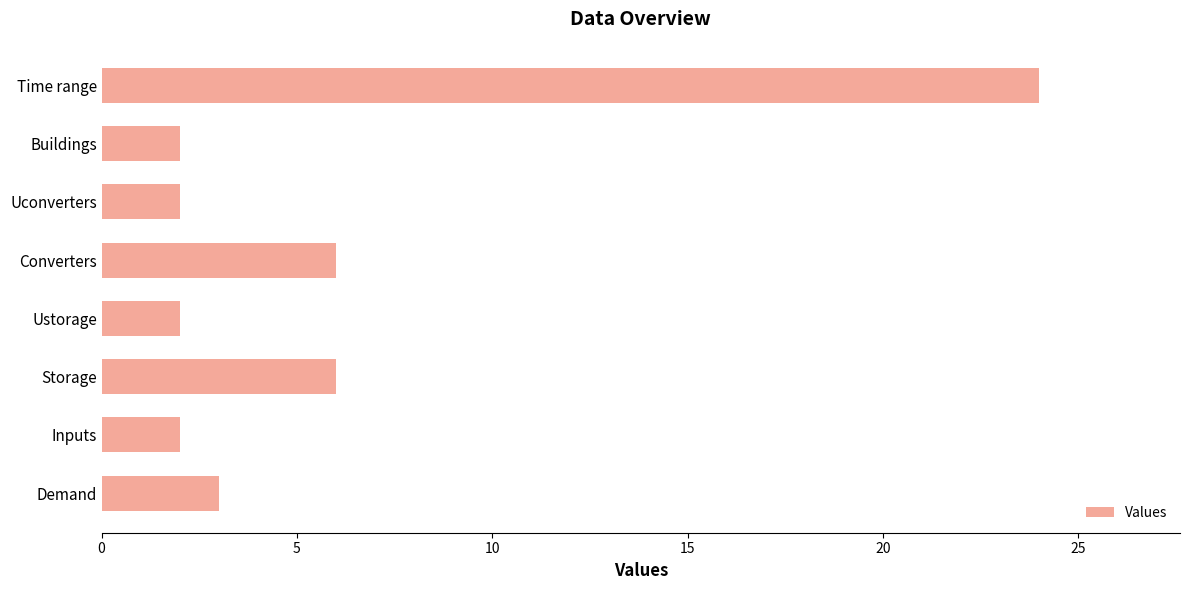

What is the maximum value shown in the chart?

24